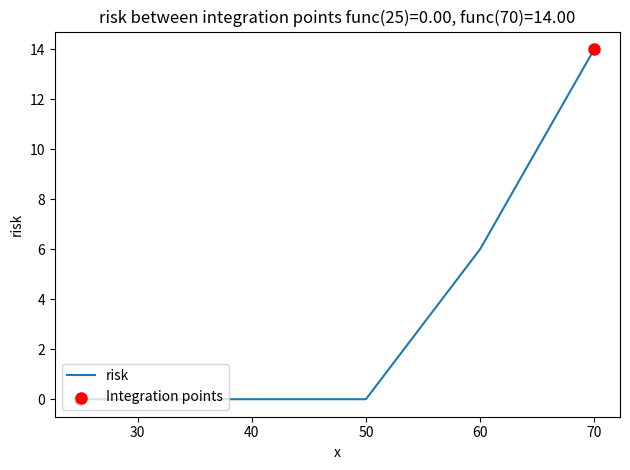

What is the difference between the maximum and minimum values?

14